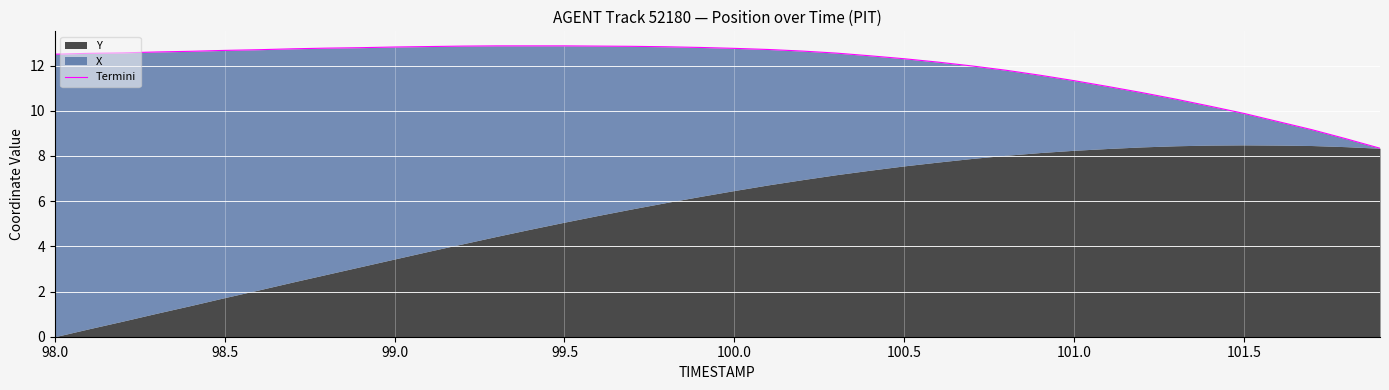

What is the maximum value shown in the chart?

12.9